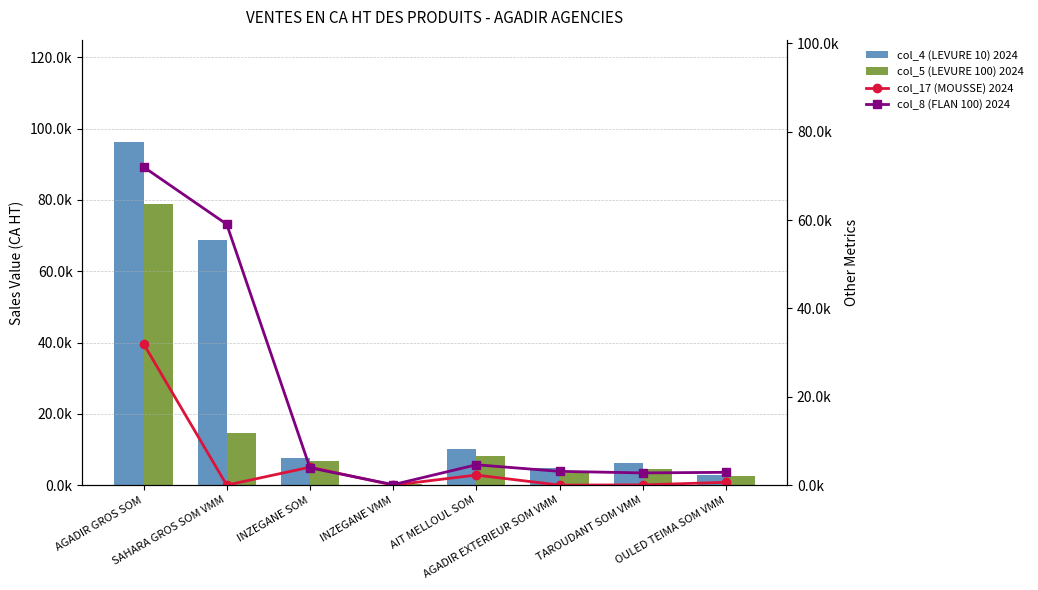

What is the value of the col_4 (LEVURE 10) 2024 bar at the 2nd from the left?

68725.4